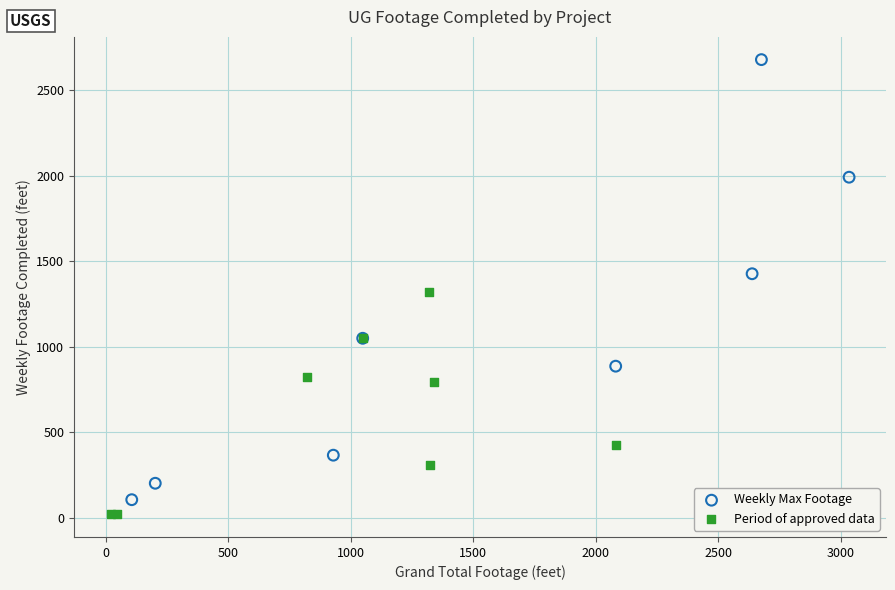

Which series contains the highest Y value?

Weekly Max Footage